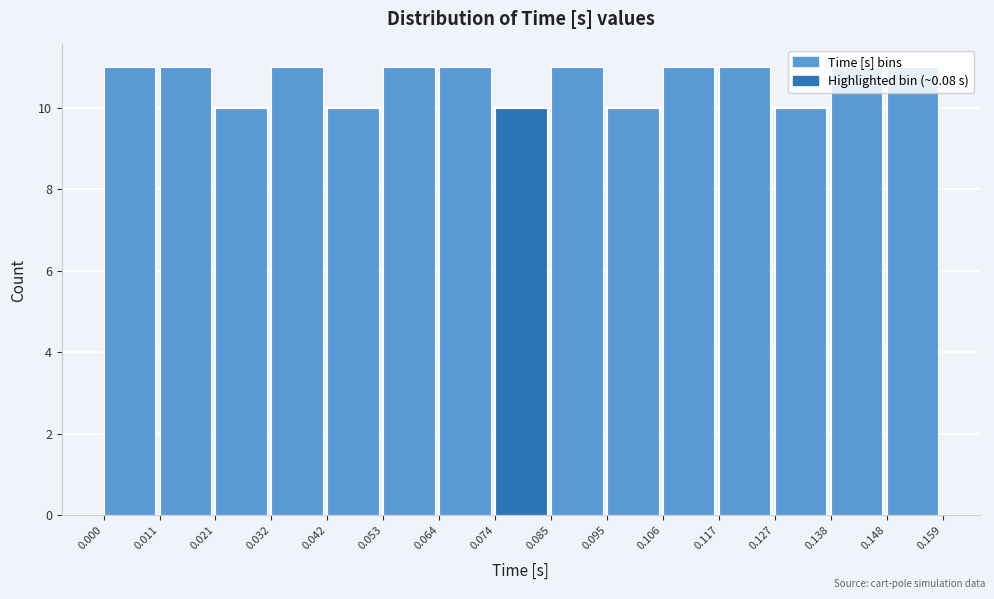

How tall is the bar that spans 0.064 to 0.074 on the x-axis? The values are not printed on the chart, so give them approximately, as read against the axis.

11